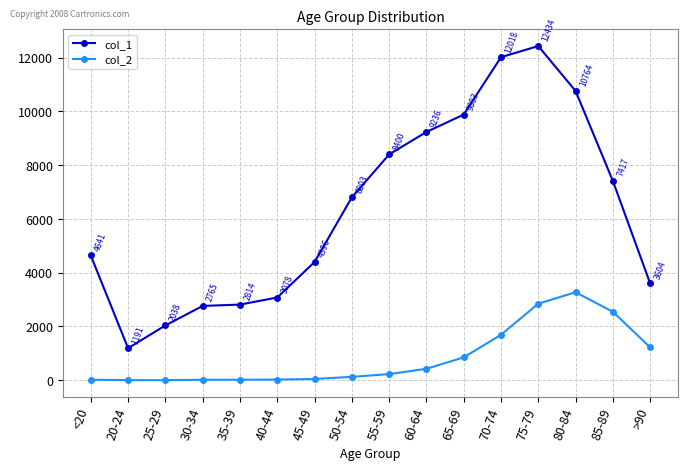

Which category has the lowest value across all series?

25-29